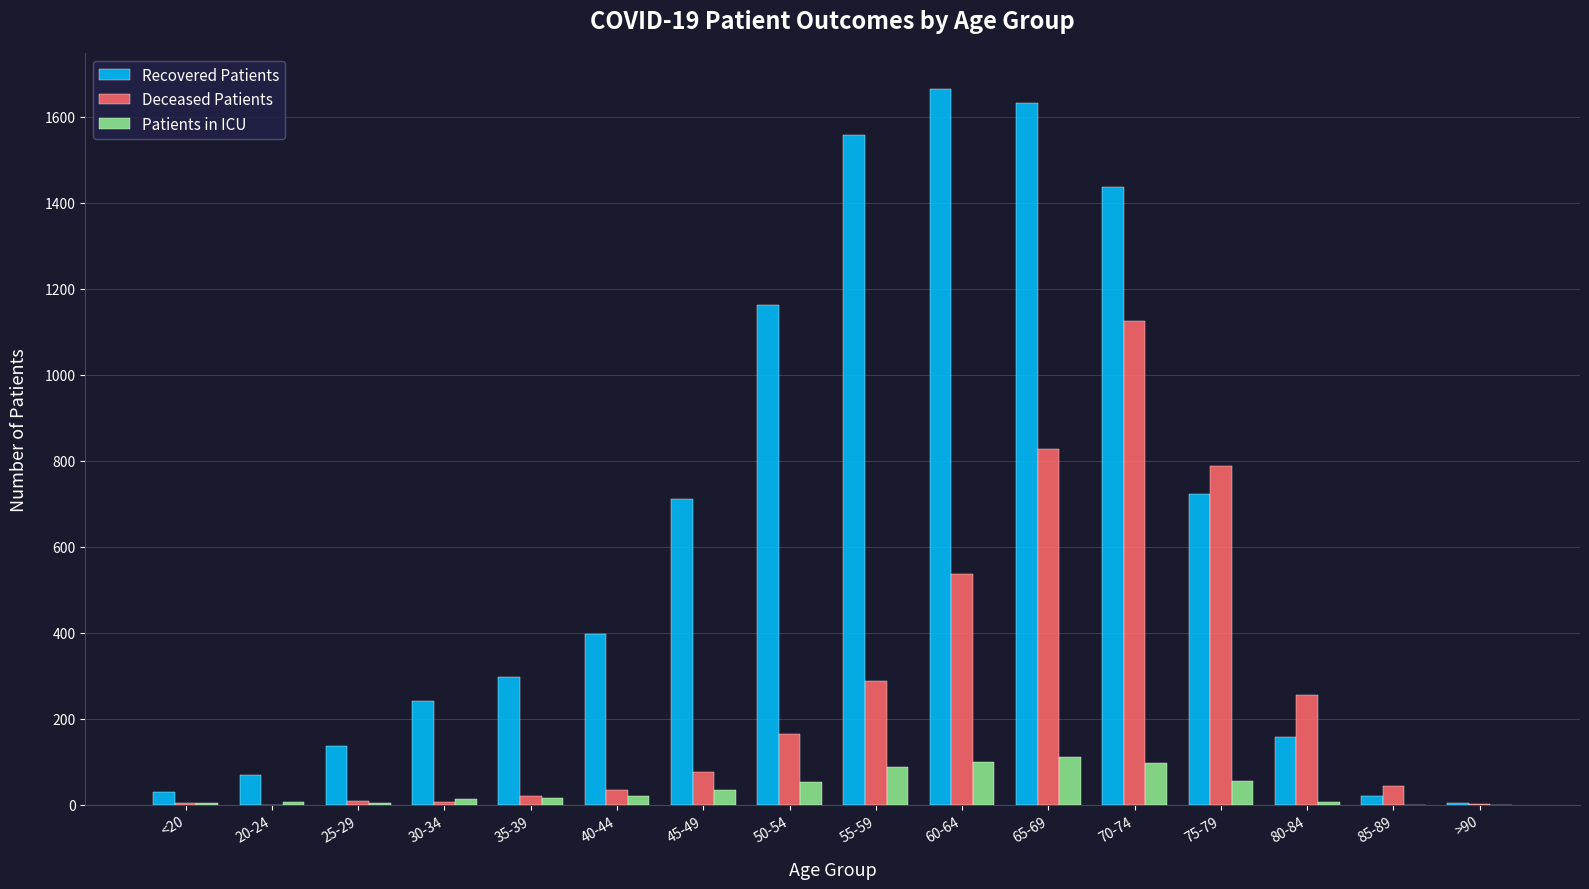

How many categories are shown in the chart?

16